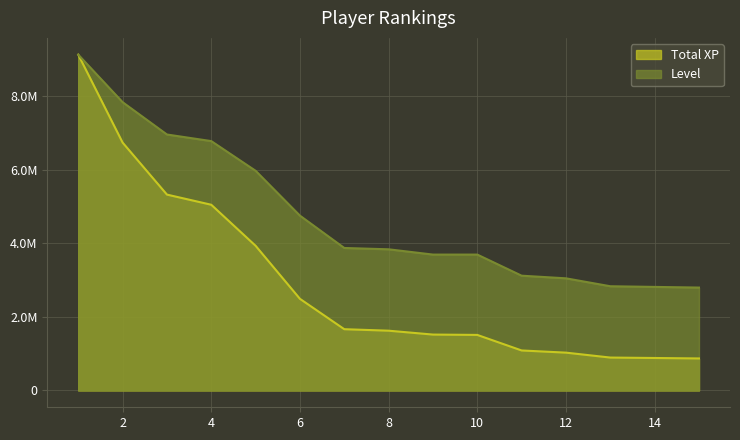

Is it true that Total XP equals 5044972.0 at 4?

True